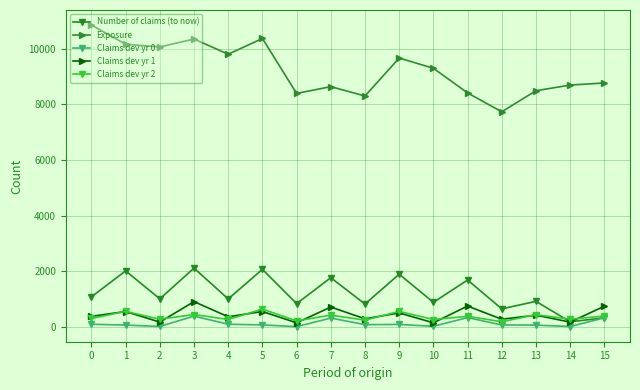

What is the value of the Claims dev yr 1 point at the 15th from the left?

169